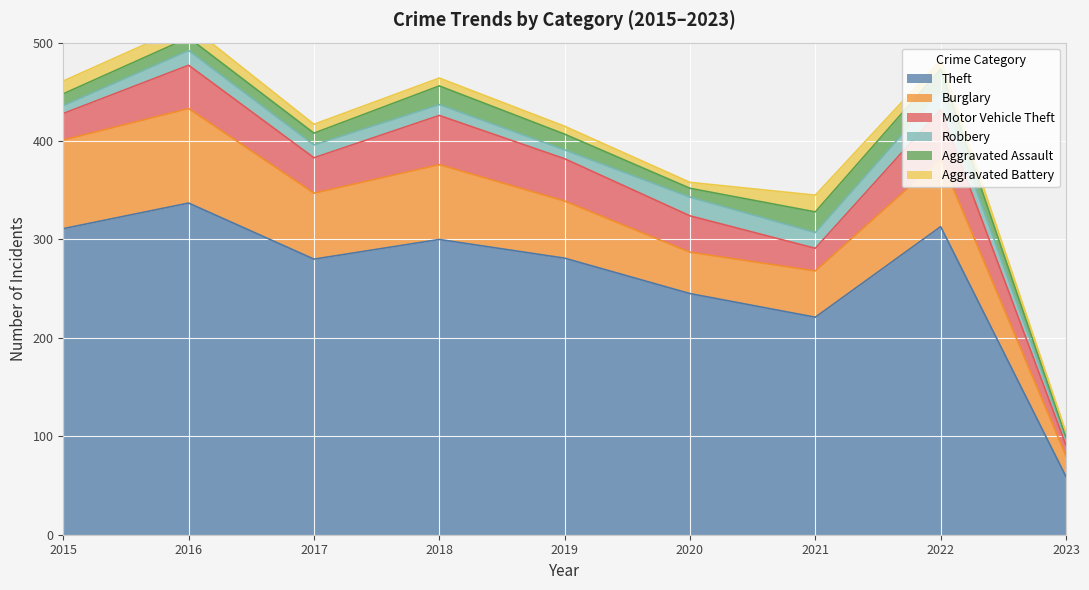

What are all the series names shown in the legend?

Theft, Burglary, Motor Vehicle Theft, Robbery, Aggravated Assault, Aggravated Battery